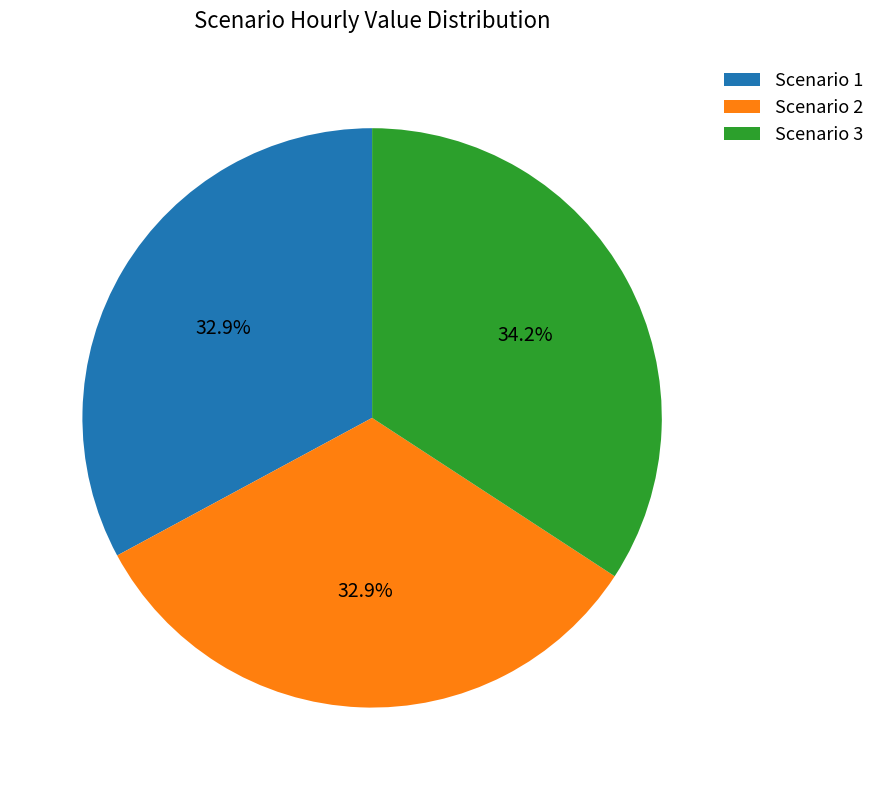

How much of the chart is everything except Scenario 1?

67.1%